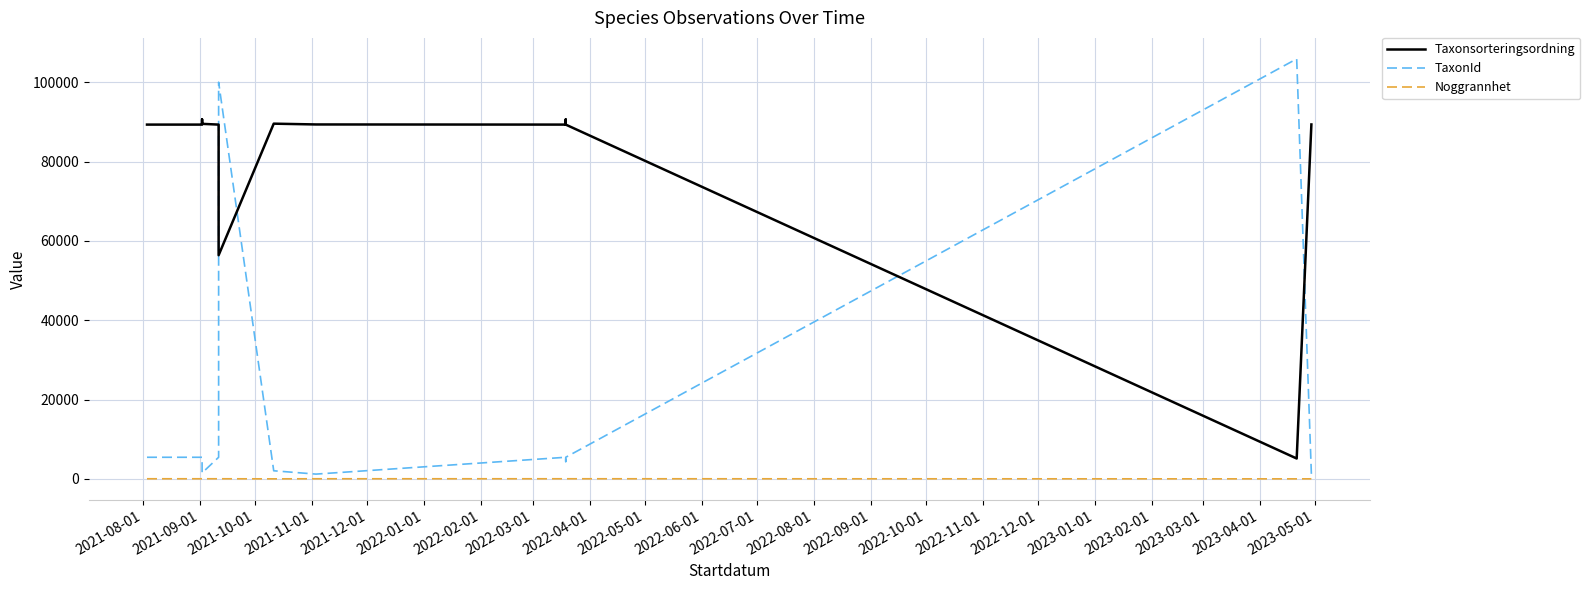

What is the lowest value of the Taxonsorteringsordning series?

5135